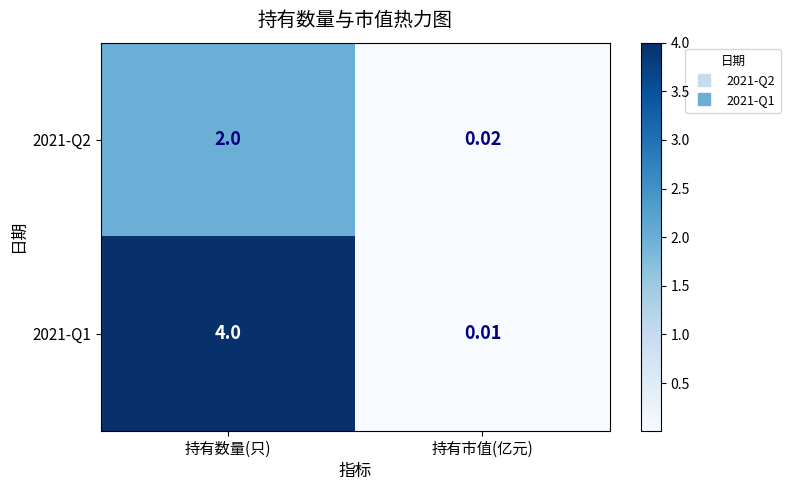

List the series in order of their peak value, lowest first.

2021-Q2, 2021-Q1